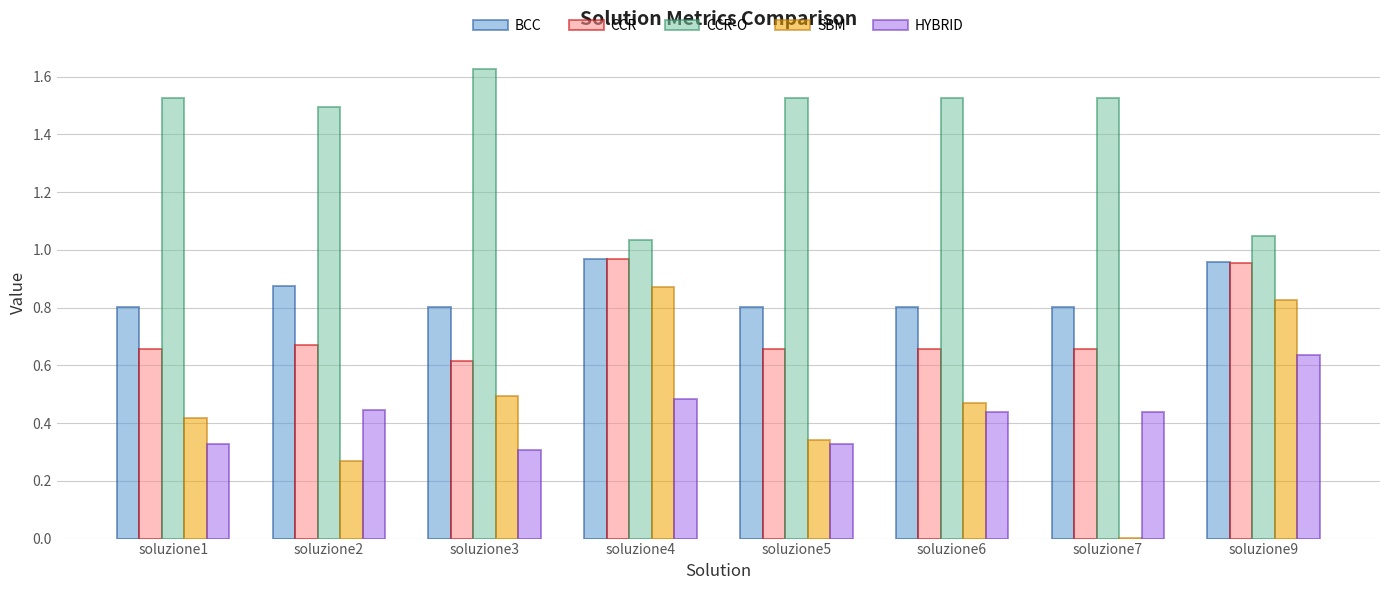

What is the sum of the CCR-O values at soluzione7 and soluzione4?

2.6